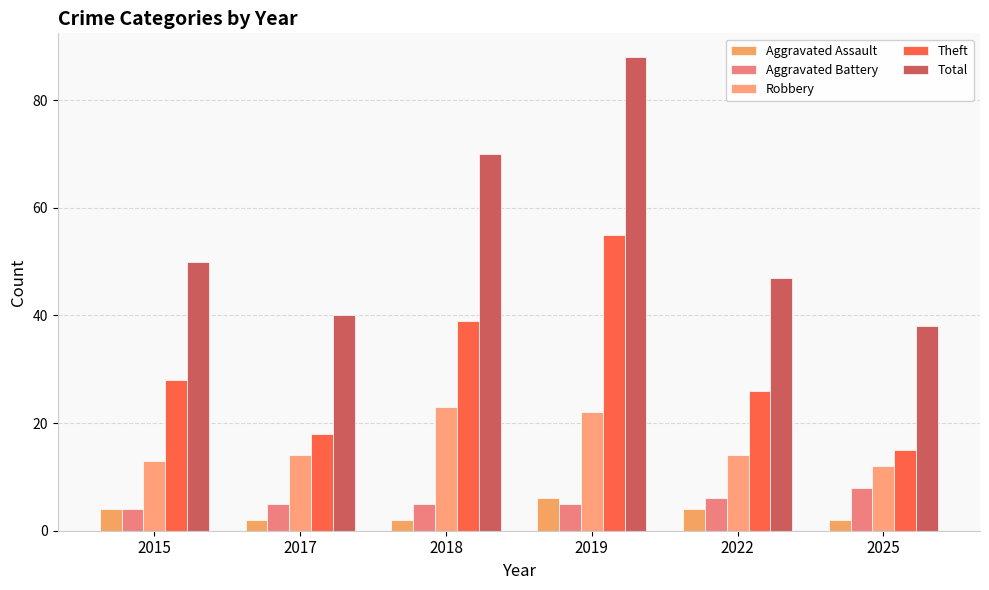

Which series has the largest total across all categories?

Total